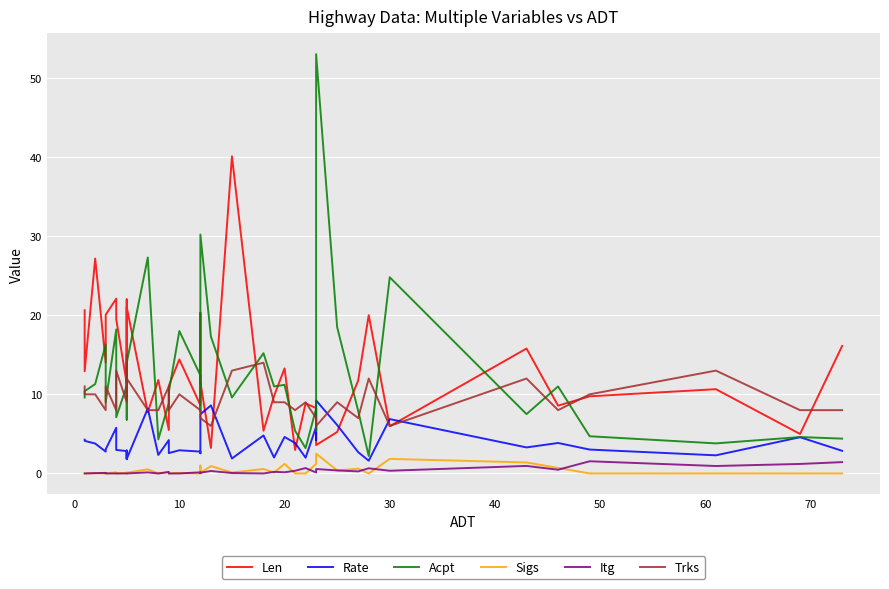

How many values in the Acpt series are below 10?

19